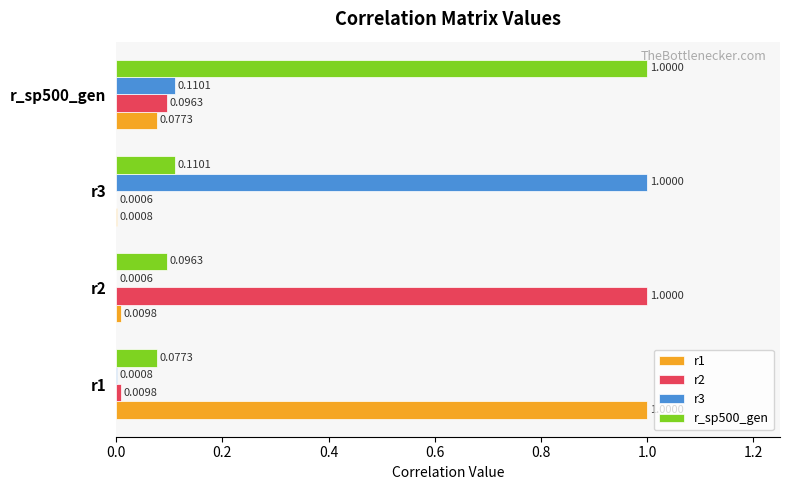

What is the maximum value shown in the chart?

1.0